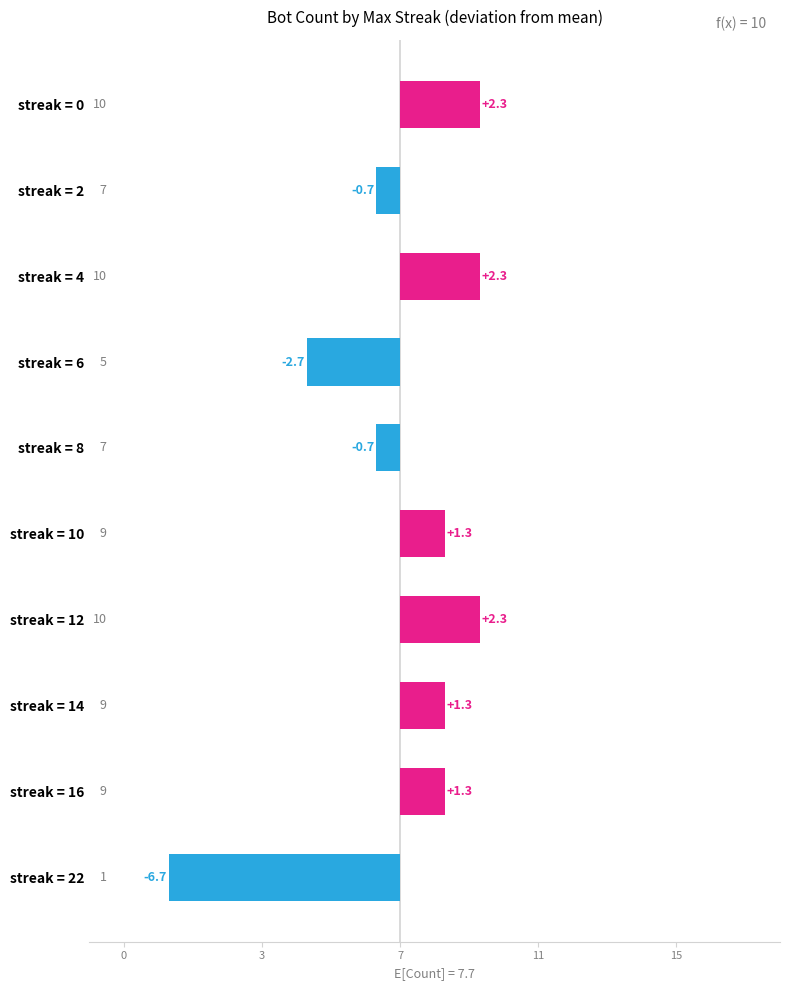

How many data points are above 1?

6